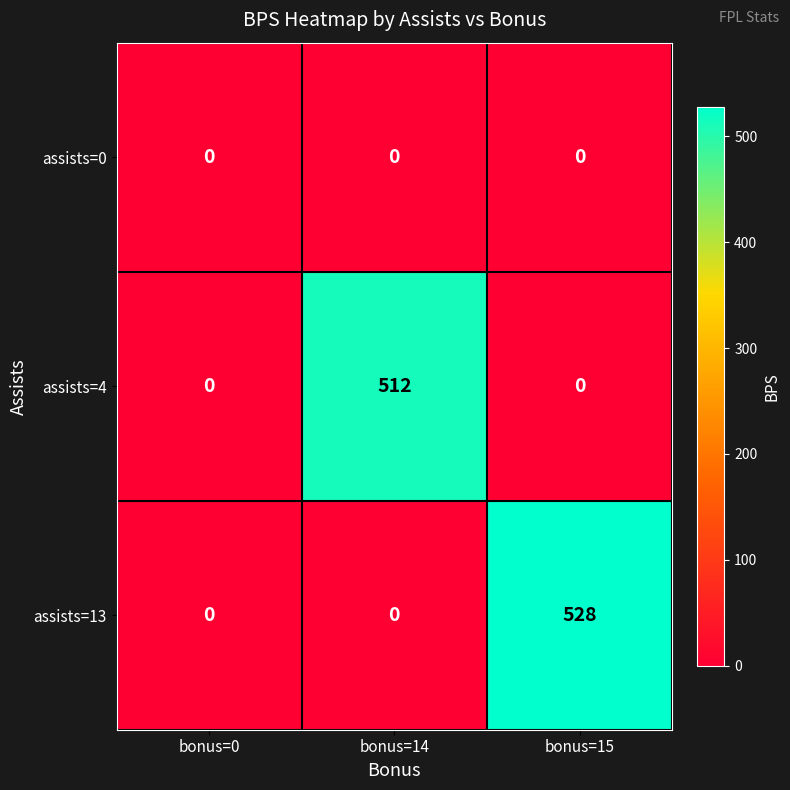

True or false: assists=0 has a value of 0 at bonus=15.

True